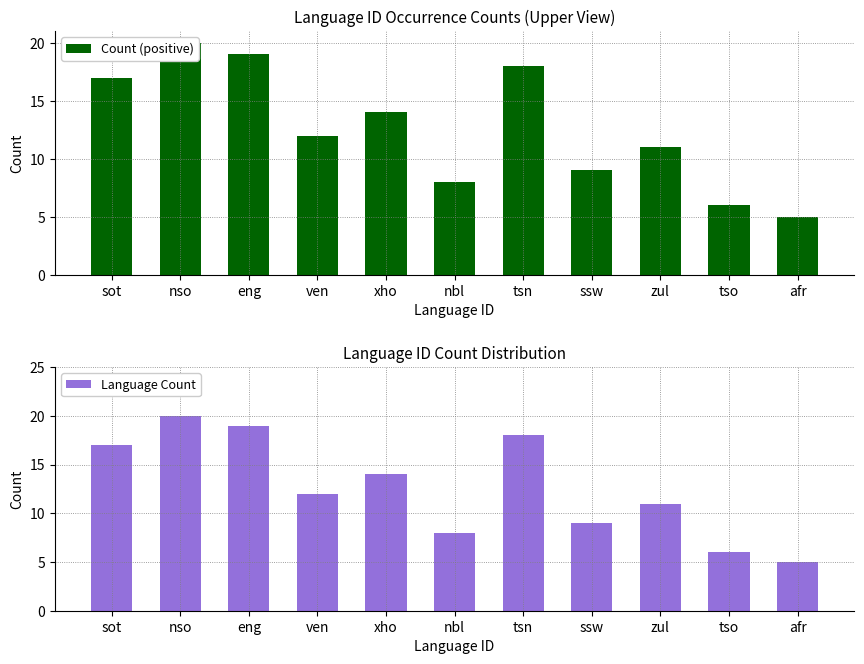

How many bars are there in total?

22